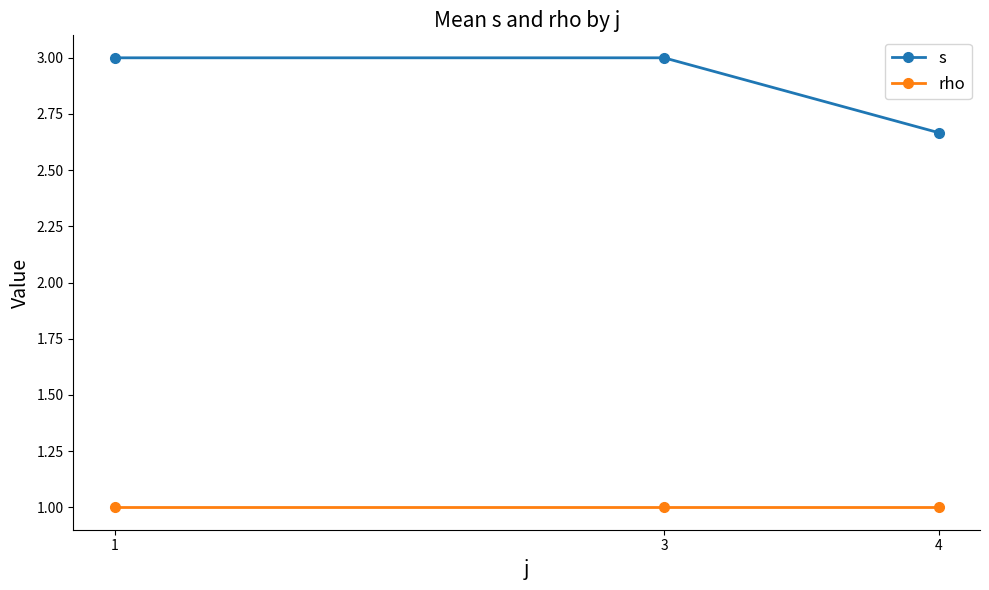

What is the minimum value shown in the chart?

1.0